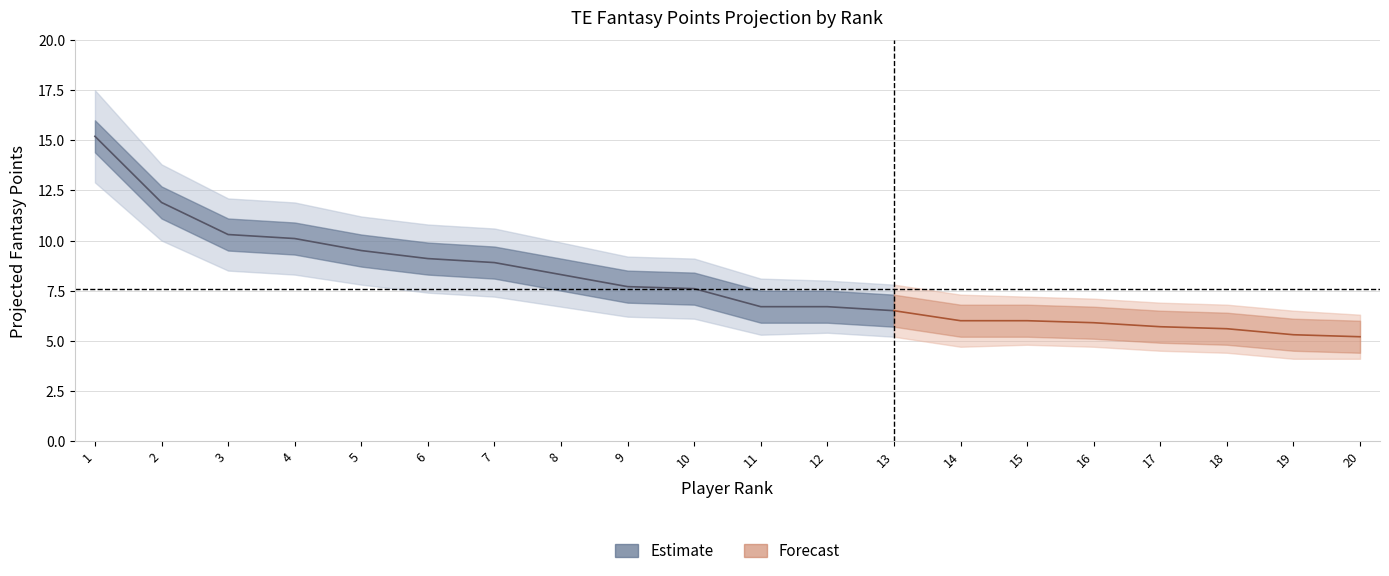

Where is lower_band nearest to the value 8?

5